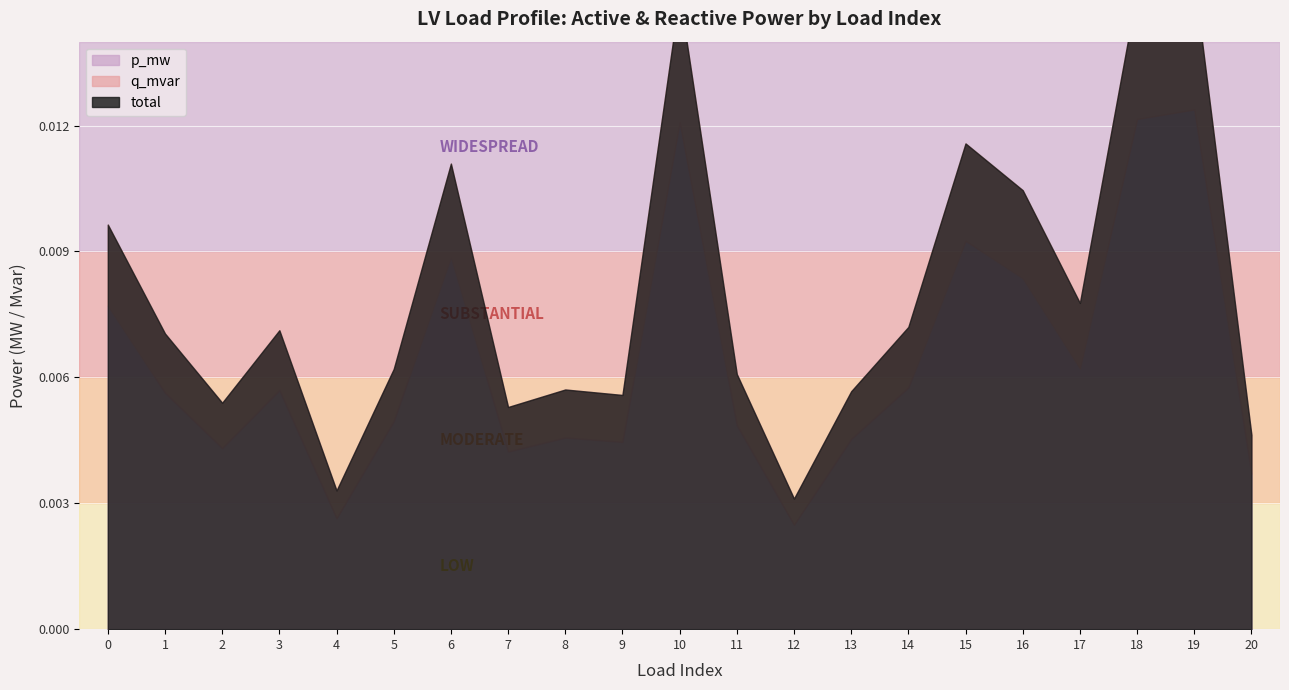

List the labels in order of p_mw value, smallest first.

12, 4, 20, 7, 2, 9, 13, 8, 11, 5, 1, 3, 14, 17, 0, 16, 6, 15, 10, 18, 19